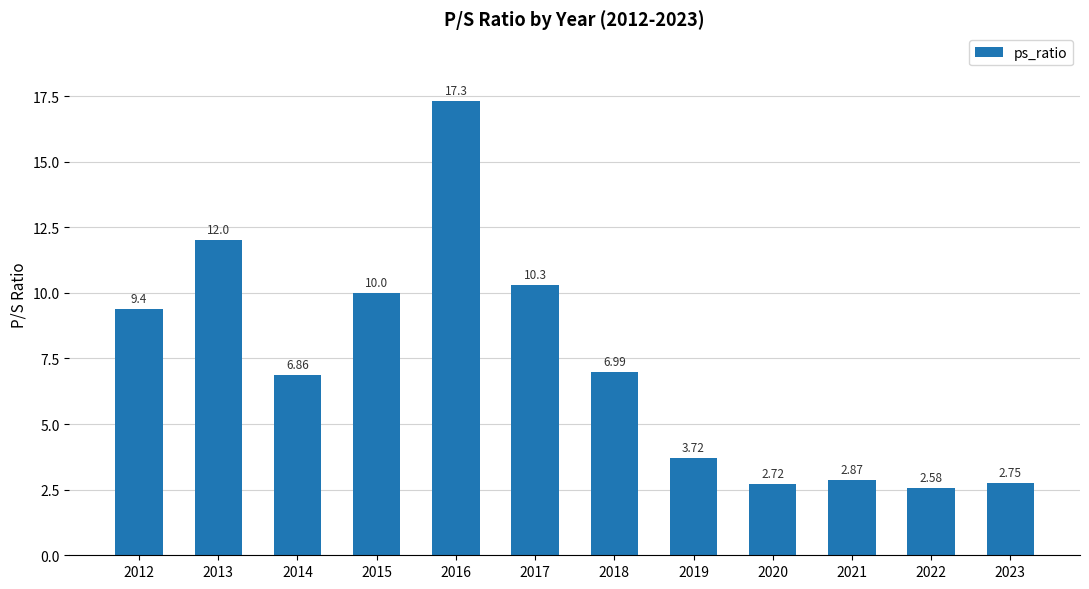

List the labels in order of value, largest first.

2016, 2013, 2017, 2015, 2012, 2018, 2014, 2019, 2021, 2023, 2020, 2022